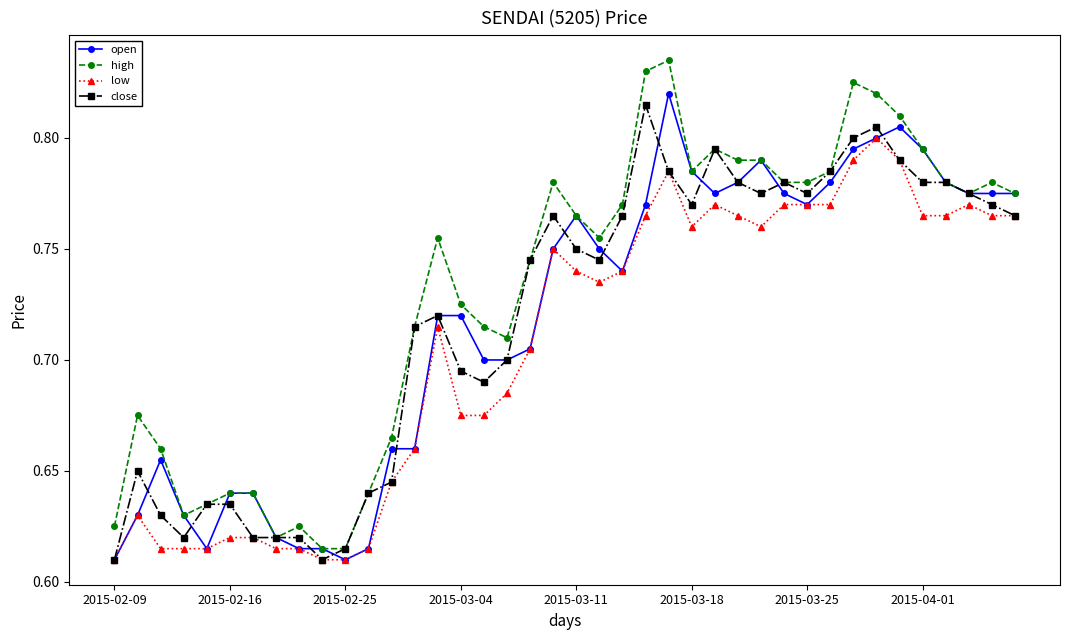

Count the close values in the range 0 to 1.

40